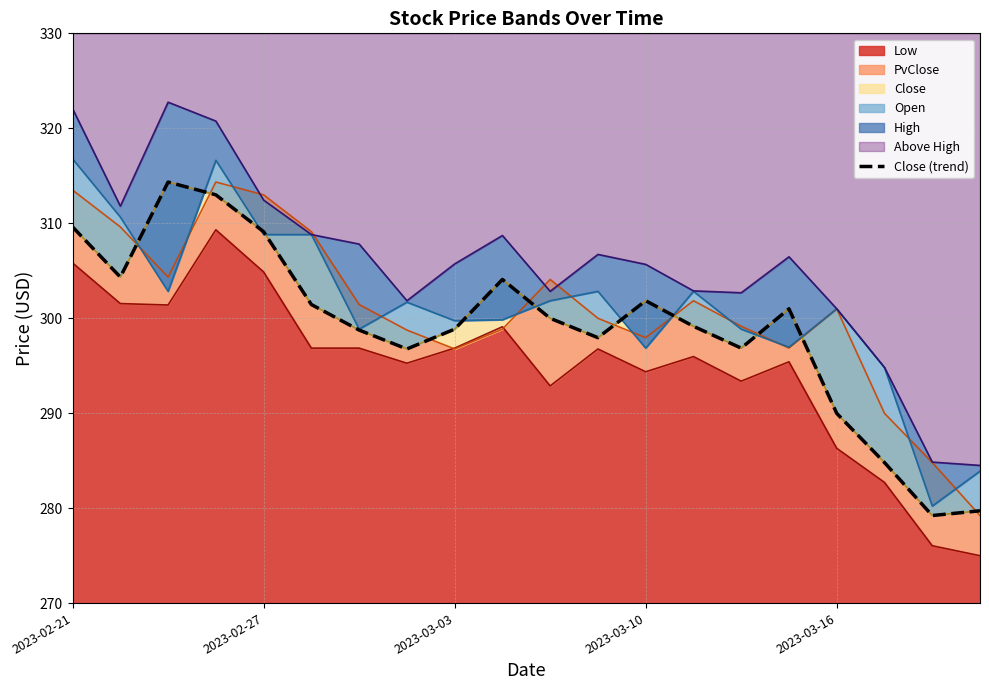

What is the lowest value of the Low series?

275.0